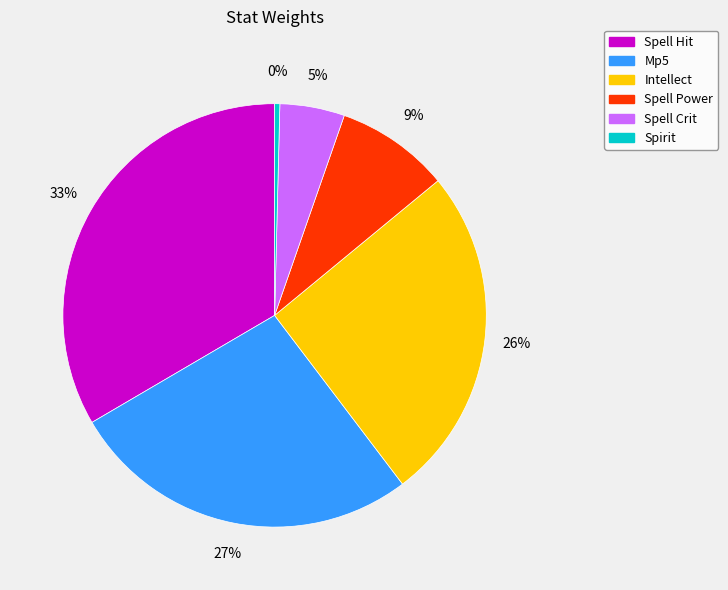

To the nearest percent, what is the combined percentage of Spirit and Mp5?

27%